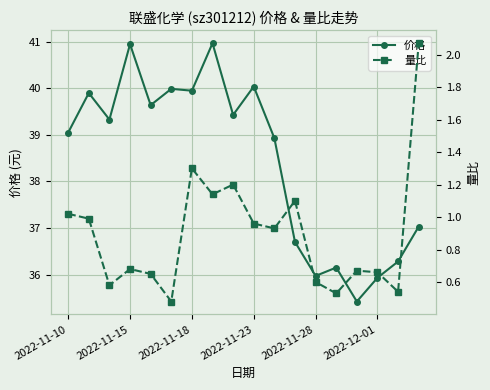

Reading left to right, transcribe all the data shown in this chart.

价格: 39.0	39.9	39.3	41.0	39.6	40.0	40.0	41.0	39.4	40.0	38.9	36.7	36.0	36.1	35.4	35.9	36.3	37.0
量比: 1.0	1.0	0.6	0.7	0.7	0.5	1.3	1.1	1.2	1.0	0.9	1.1	0.6	0.5	0.7	0.7	0.5	2.1